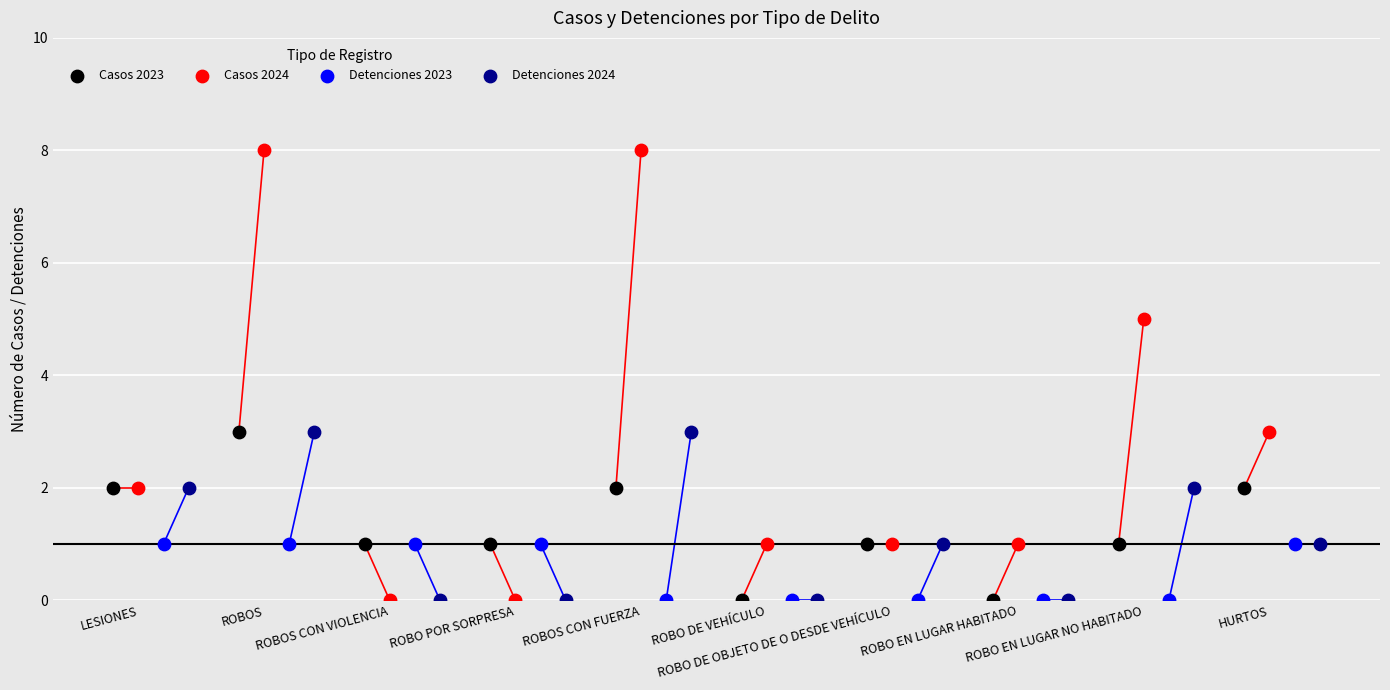

Which series reaches the maximum Y coordinate?

Casos 2024